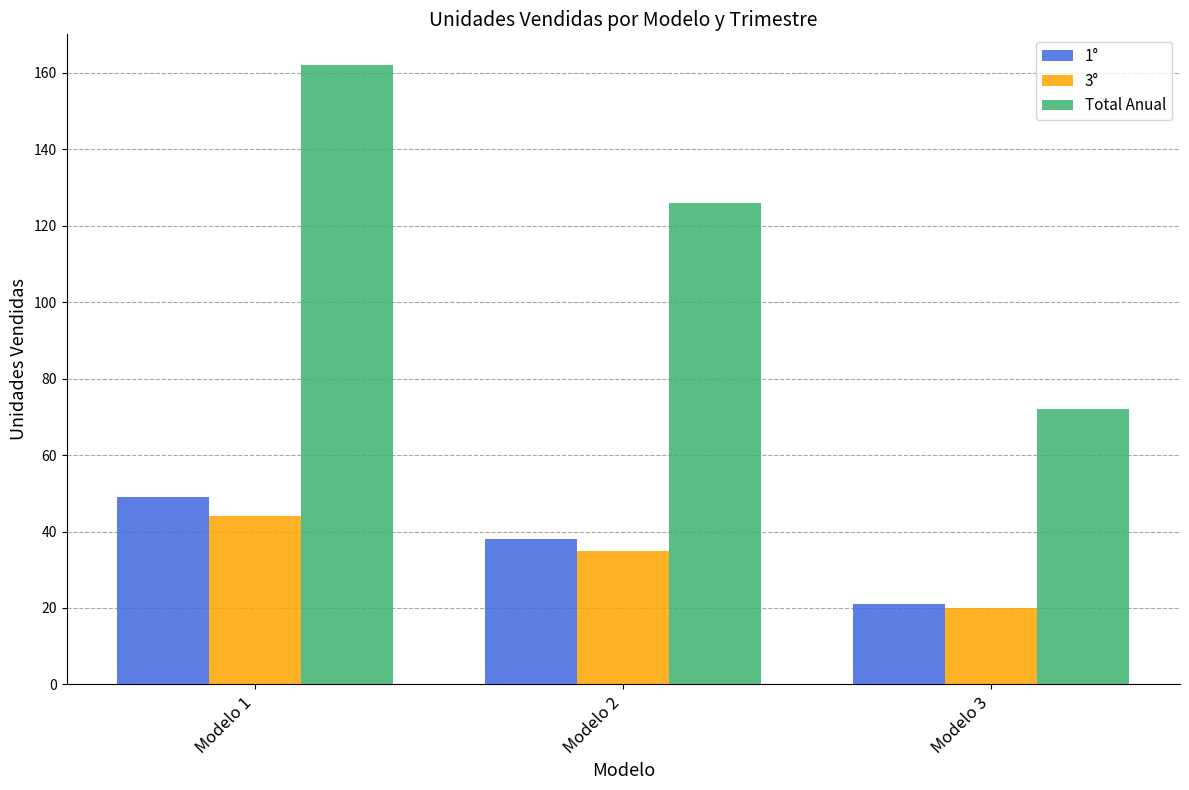

What is the value of the 1° bar at the 3rd from the left?

21